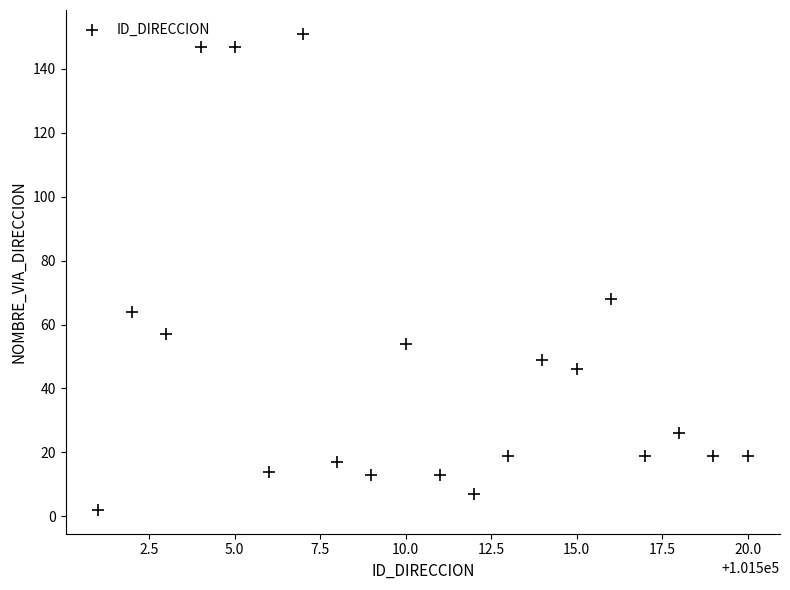

What Y value in the scatter plot is closest to 76?

68